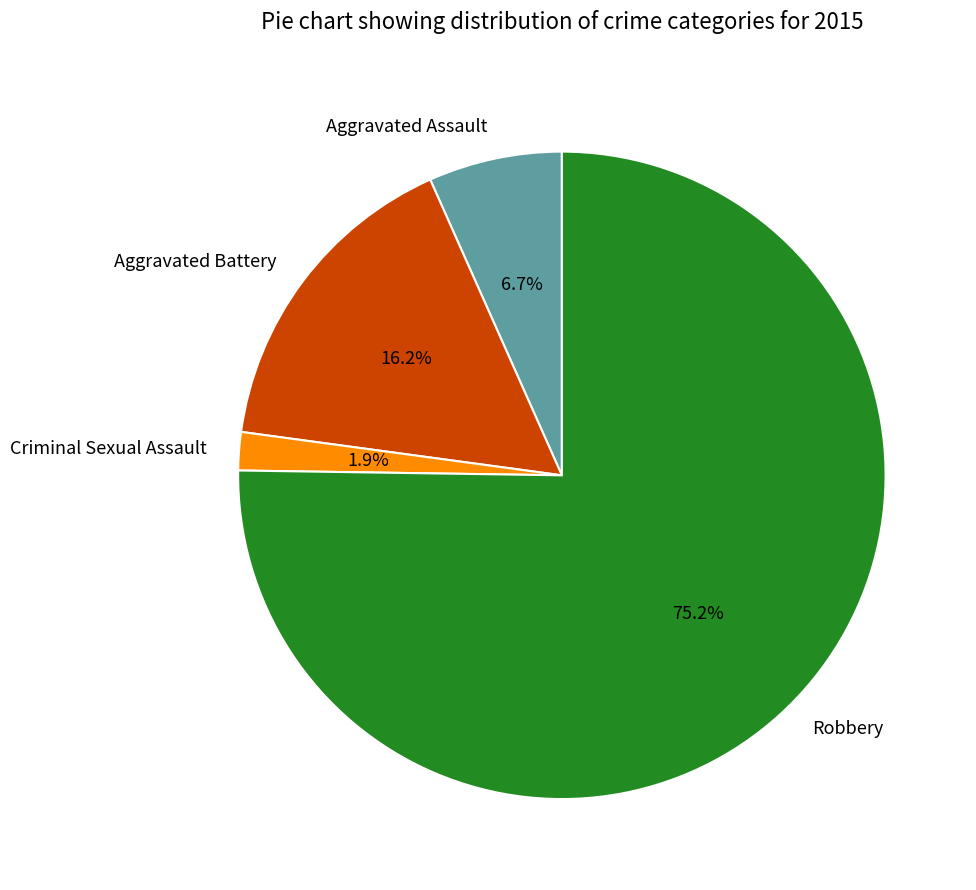

The Criminal Sexual Assault slice represents 8% of the pie. True or false?

False